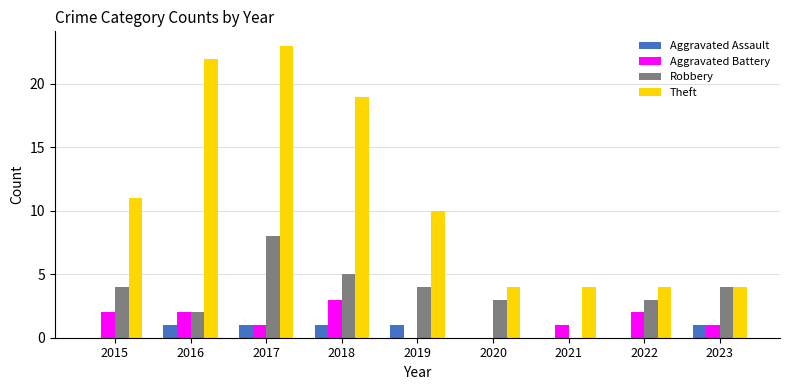

Which series changed the most between 2015 and 2022?

Theft